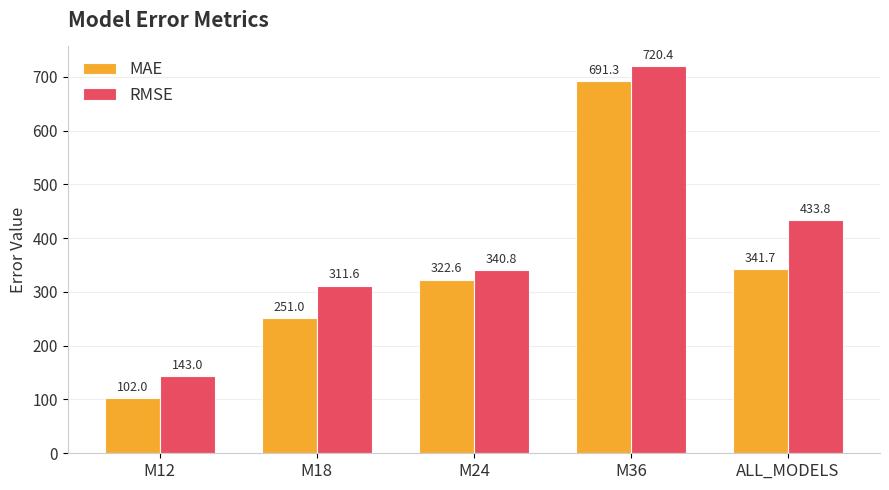

List the series in order of their overall mean, highest first.

RMSE, MAE